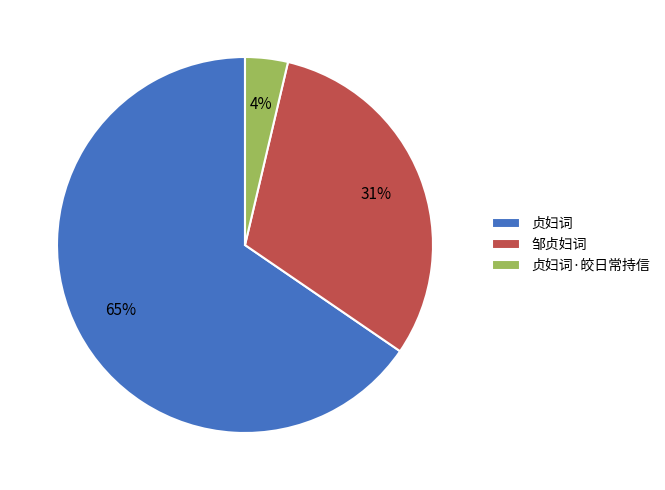

Is there any slice that represents more than half of the pie?

Yes